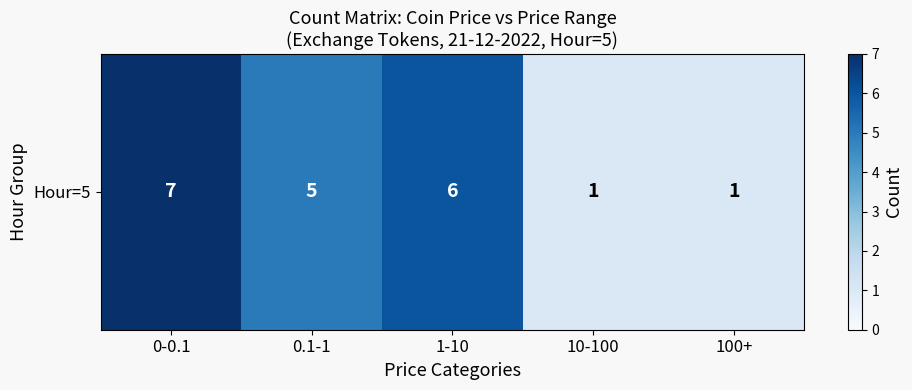

At which category does the chart reach its peak across all series?

0-0.1